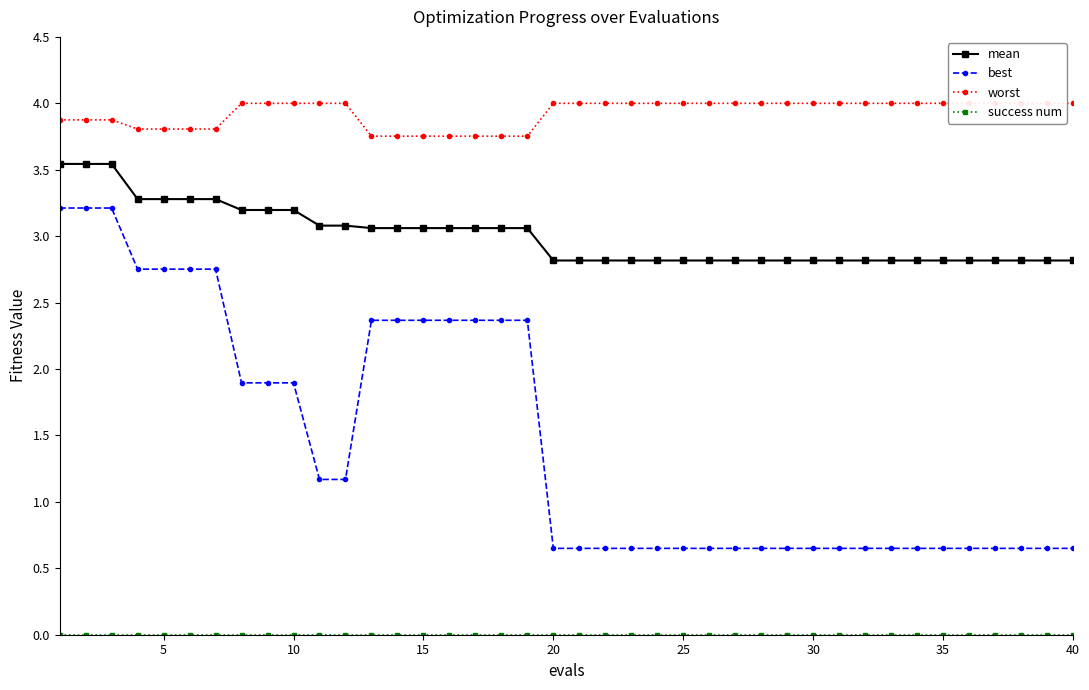

True or false: success num and worst cross at least once.

False